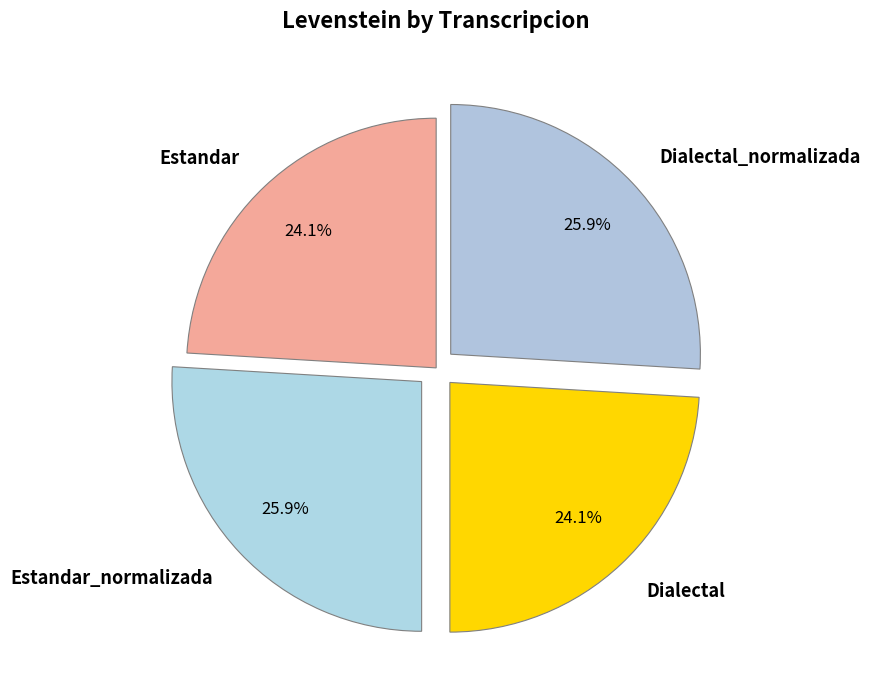

What is the total percentage of Dialectal and Estandar_normalizada?

50.0%